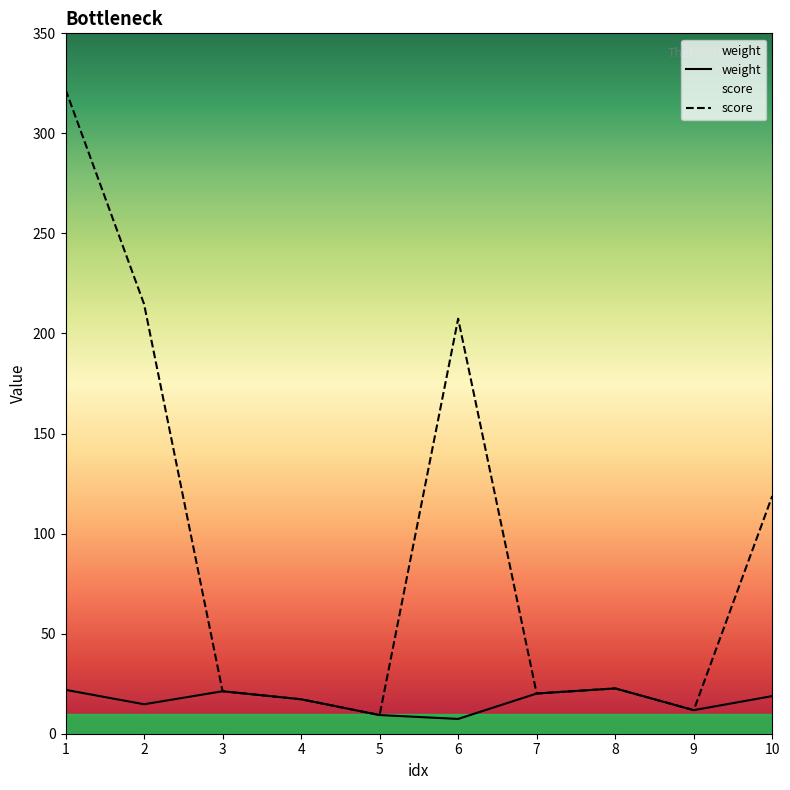

How many interior local peaks does the score series have?

2